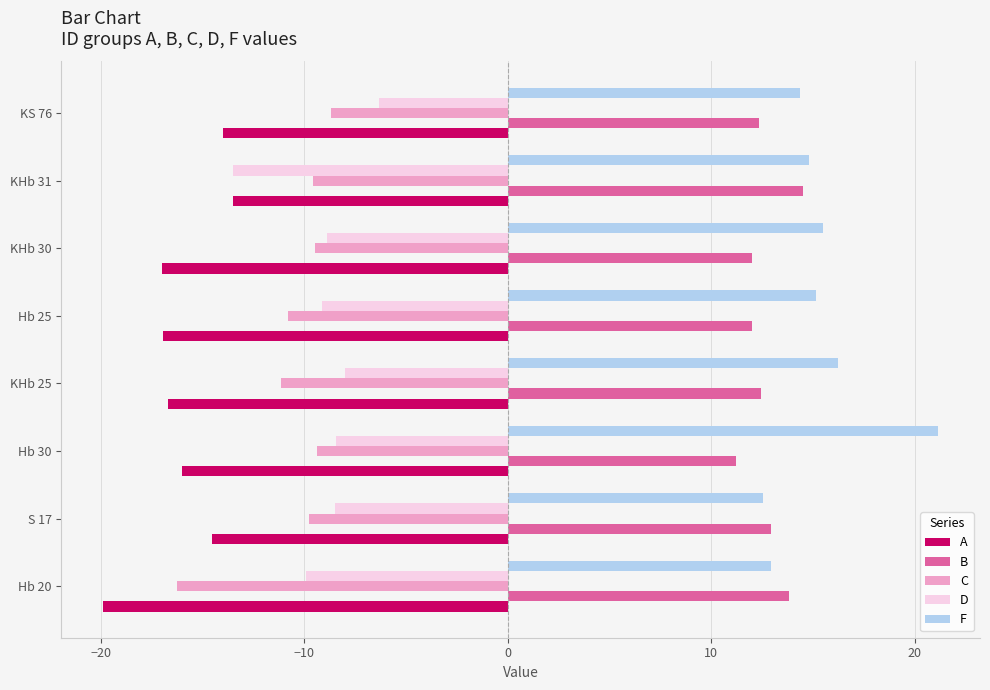

Read the D value at KS 76.

-6.3